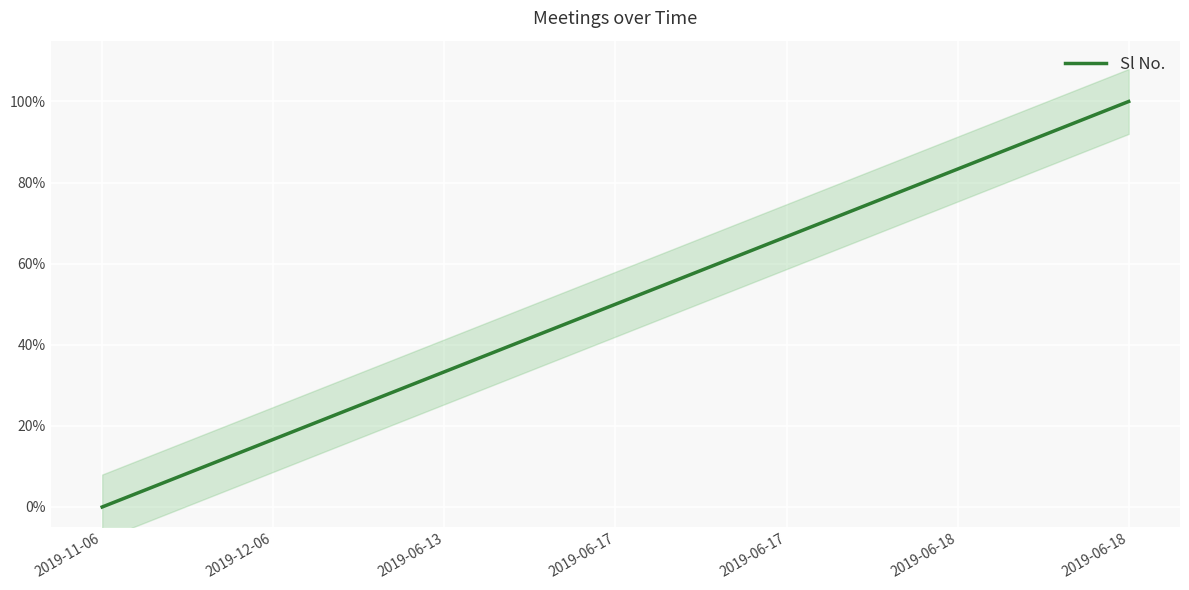

The value at 2019-12-06 is 25.2. True or false?

False